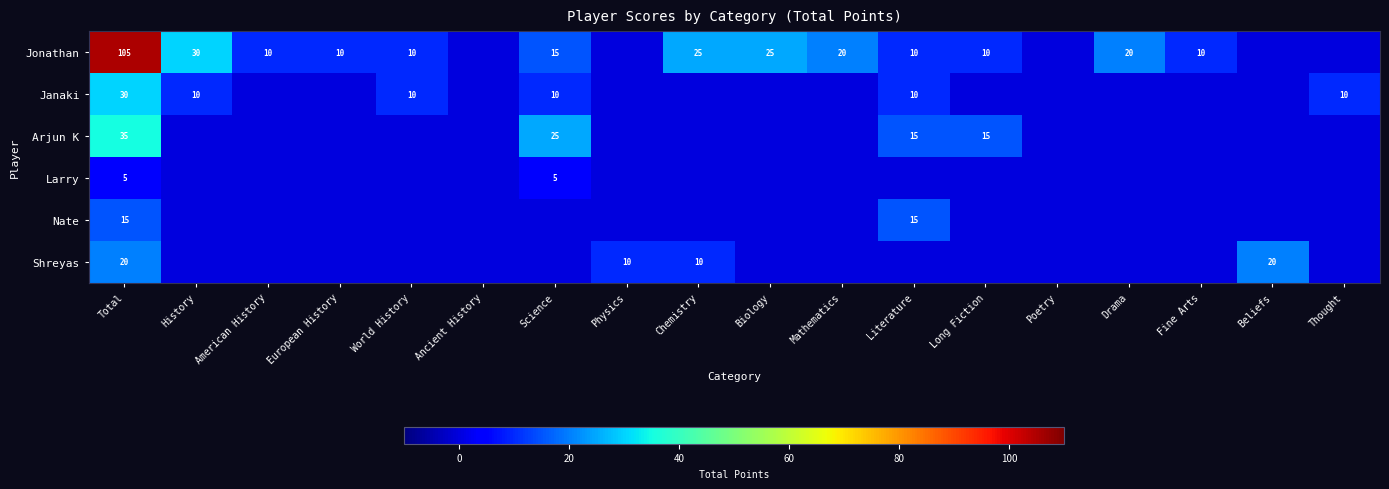

Is it true that Janaki equals 10 at Science?

True